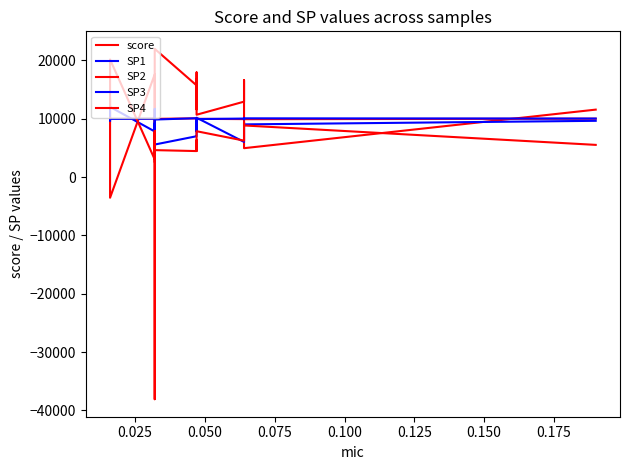

How many values in the SP1 series exceed 9027?

10